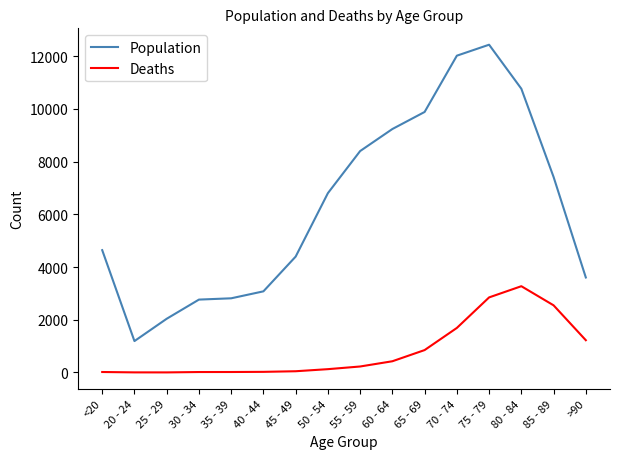

Which series has the widest spread of values?

Population